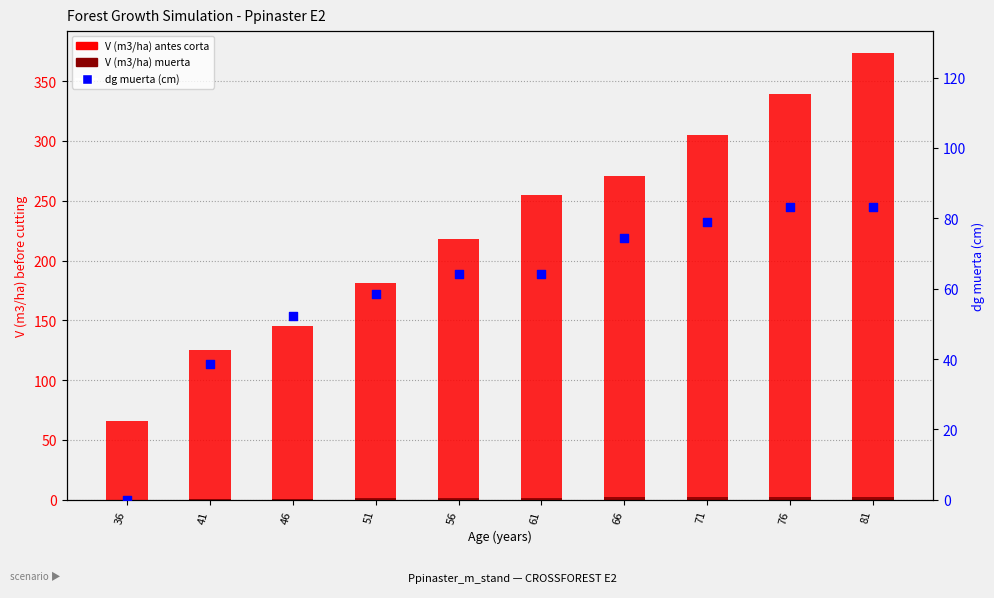

Is the value of V (m3/ha) muerta at 36 greater than the value of V (m3/ha) antes corta at 66?

No